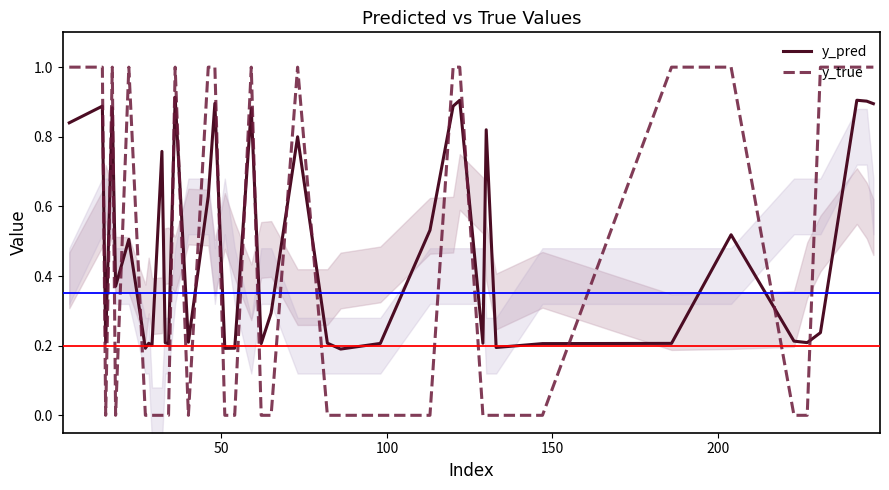

Which series ends up on top after the final intersection of y_pred and y_true?

y_true